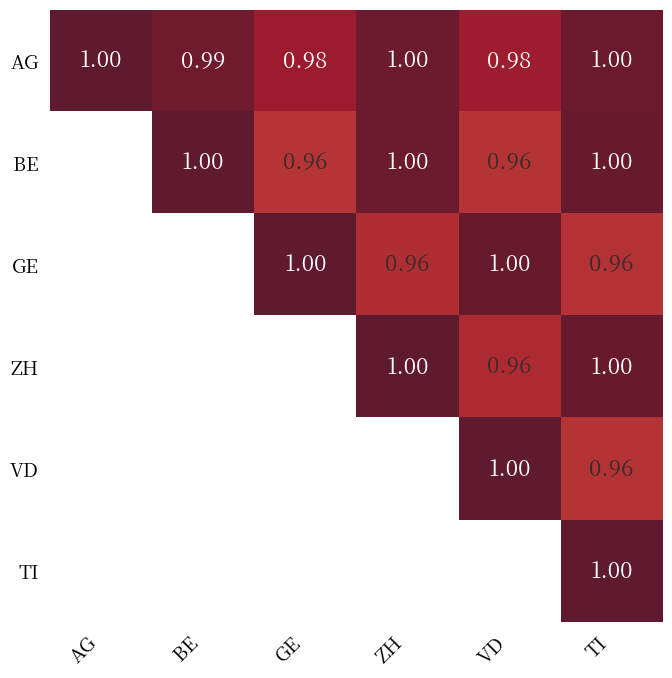

What is the sum of the AG values at VD and TI?

2.0